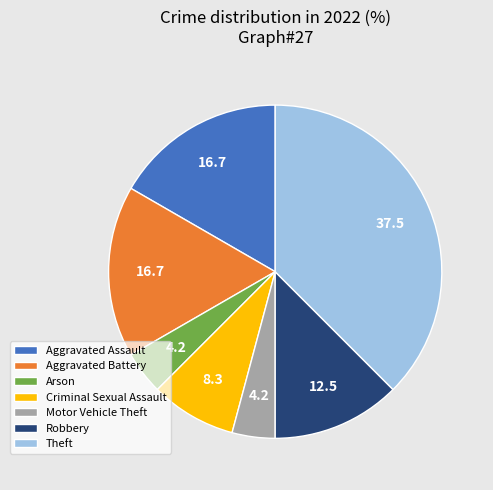

Approximately how many times larger is the value at Motor Vehicle Theft compared to Criminal Sexual Assault?

0.5